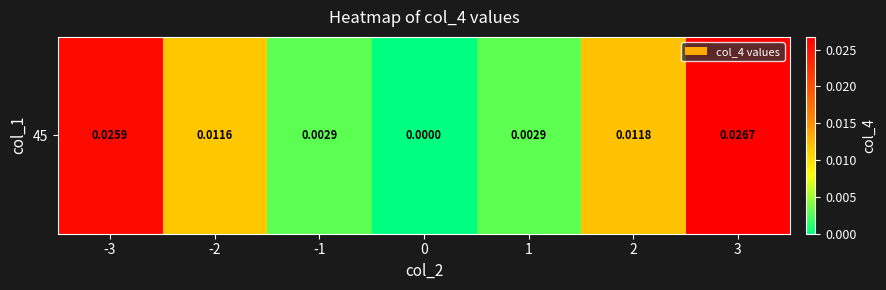

List the labels in order of value, smallest first.

0, -1, 1, -2, 2, -3, 3